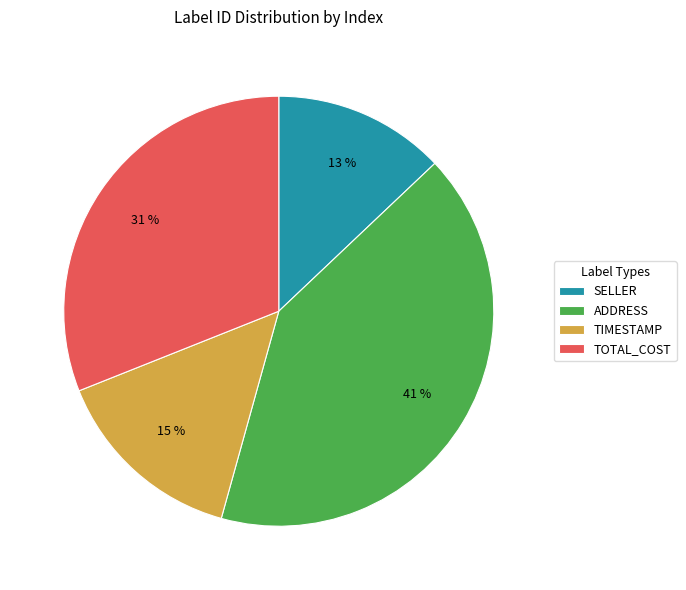

Count the number of slices in the pie.

4